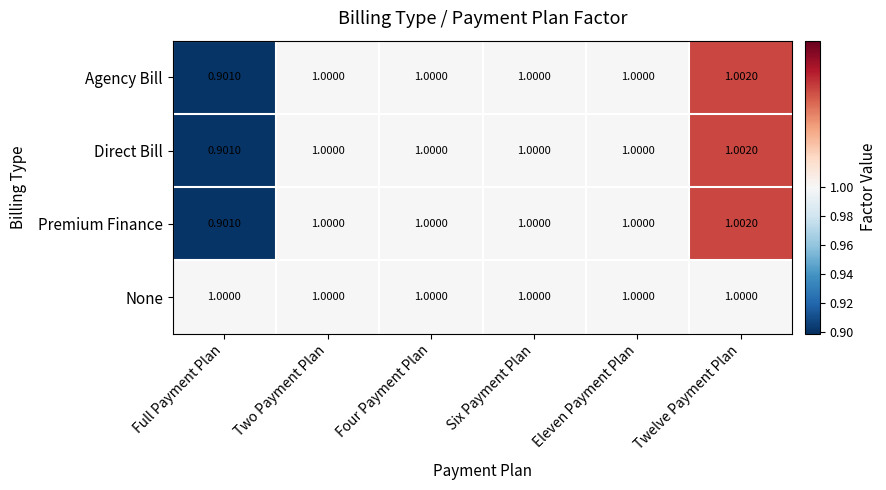

Which series has the largest total across all categories?

None